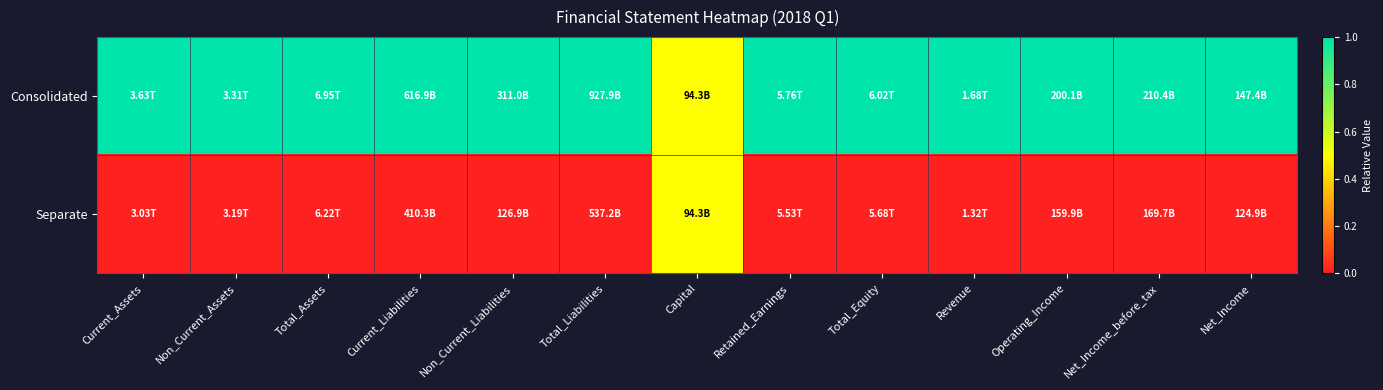

List the series in order of their overall mean, lowest first.

Separate, Consolidated